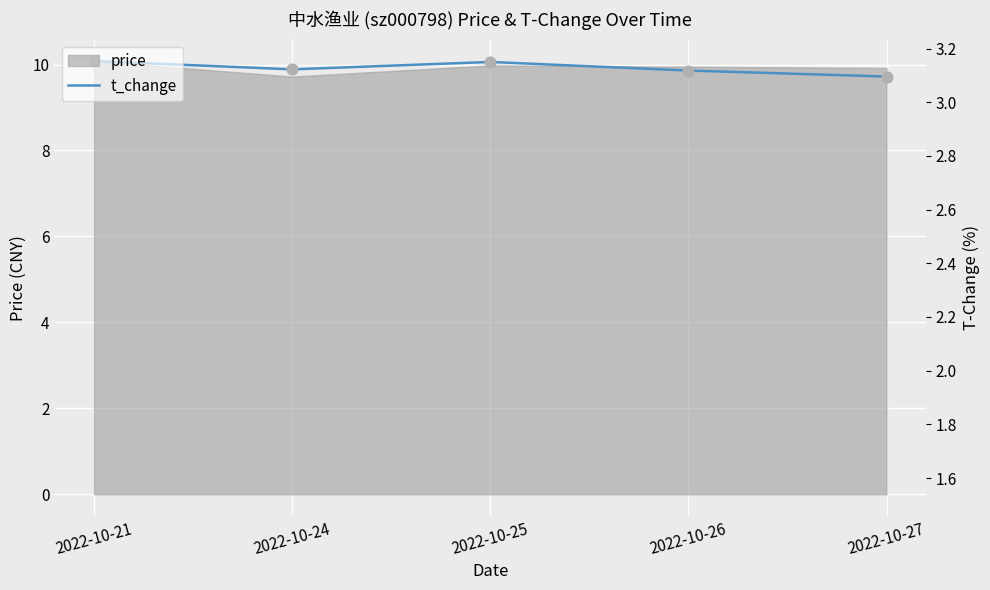

Which has a higher value, 2022-10-25 or 2022-10-21?

2022-10-21